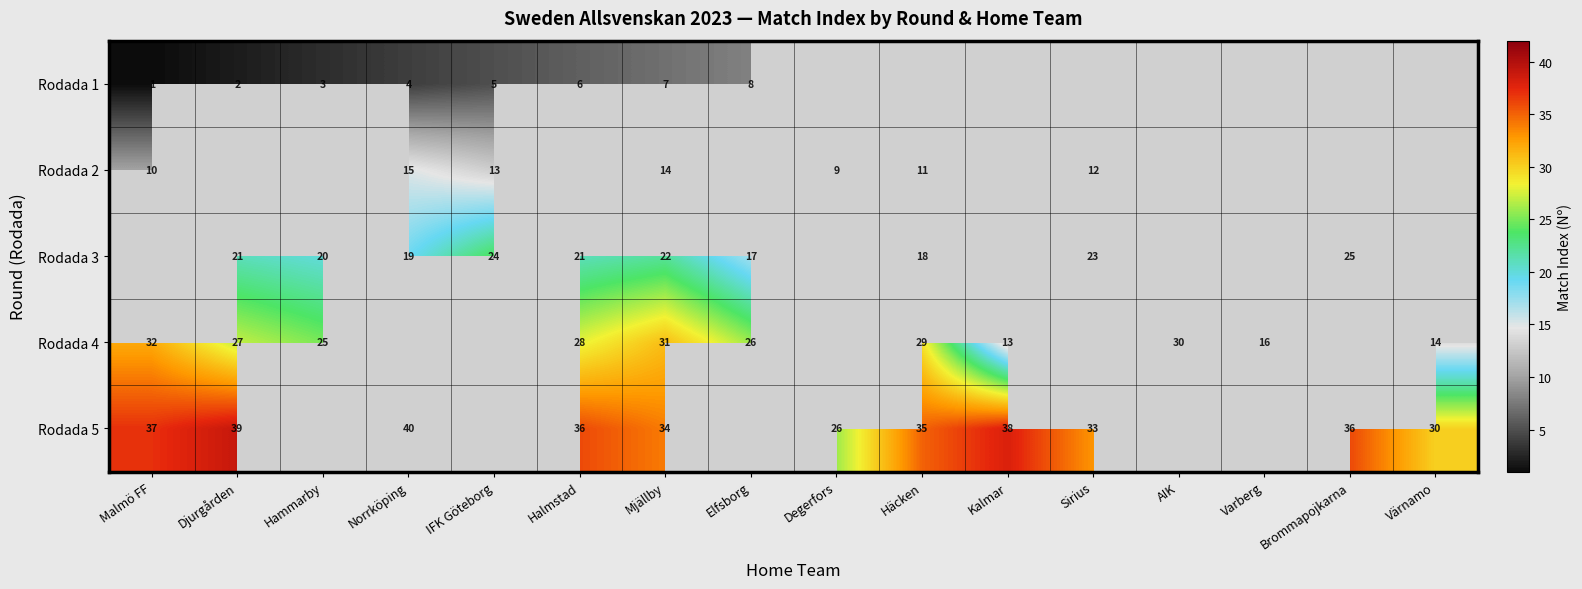

What is the spread (max minus min) of values at Hammarby?

22.0